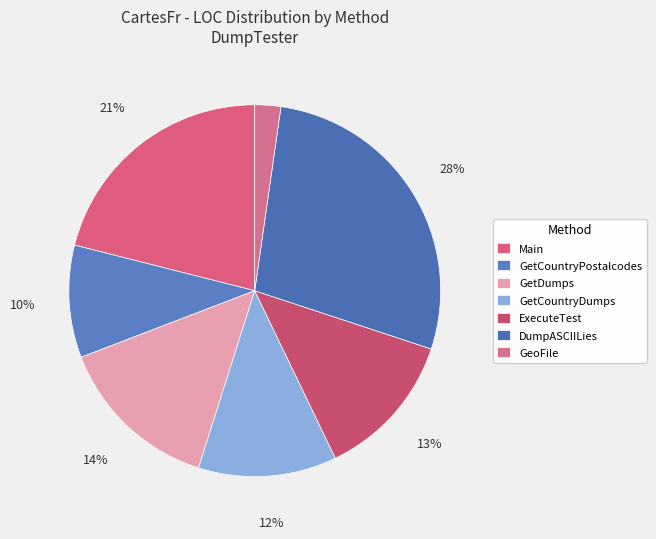

Which slice is the largest?

DumpASCIILies